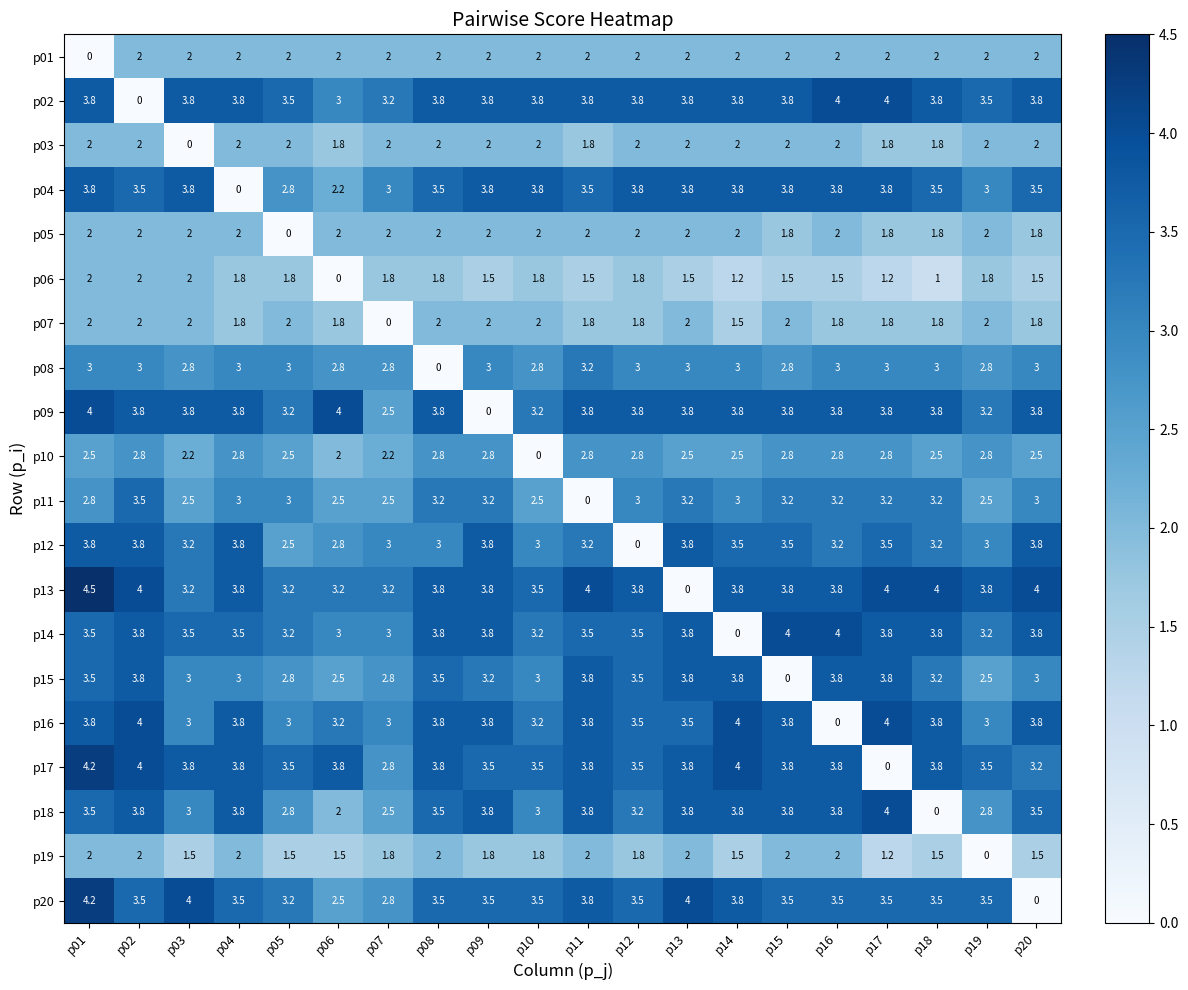

Which series has the largest total across all categories?

p13